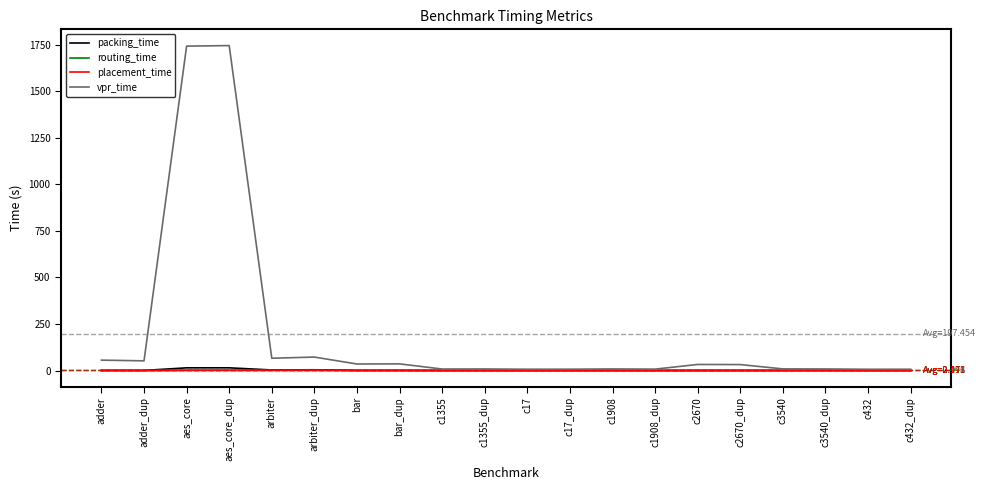

At which label does vpr_time first exceed 31?

adder